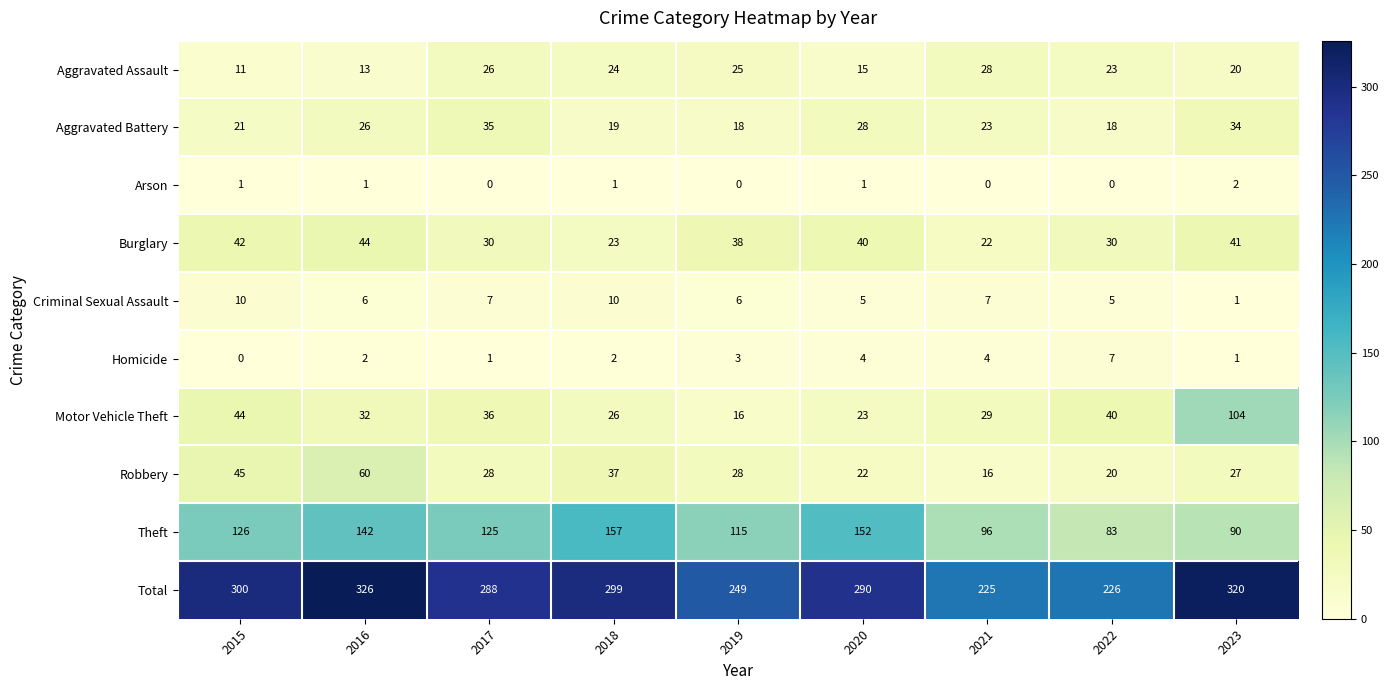

What is the highest value of the Total series?

326